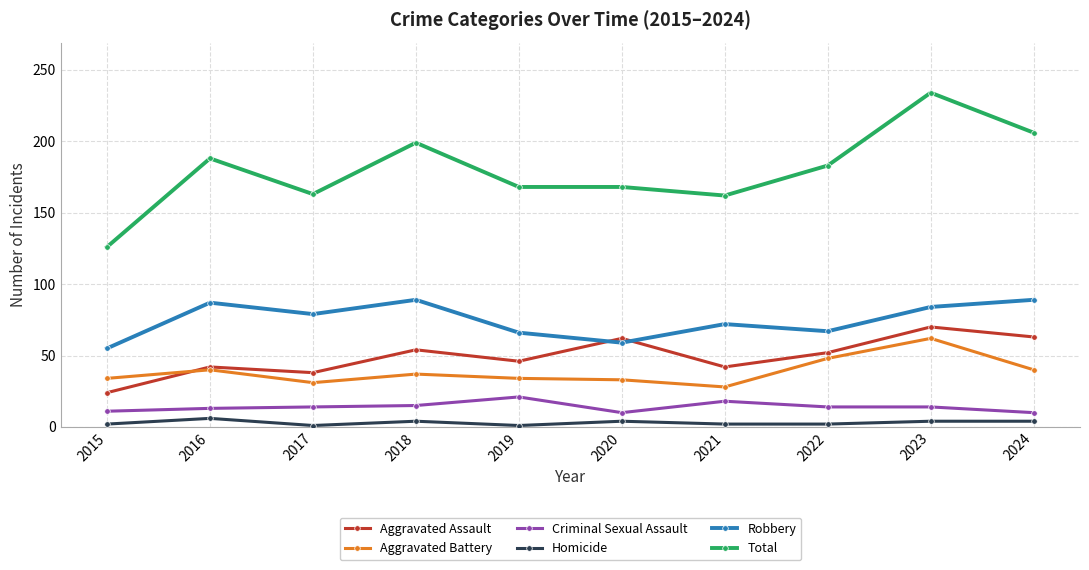

What is the total value across all series at 2019?

336